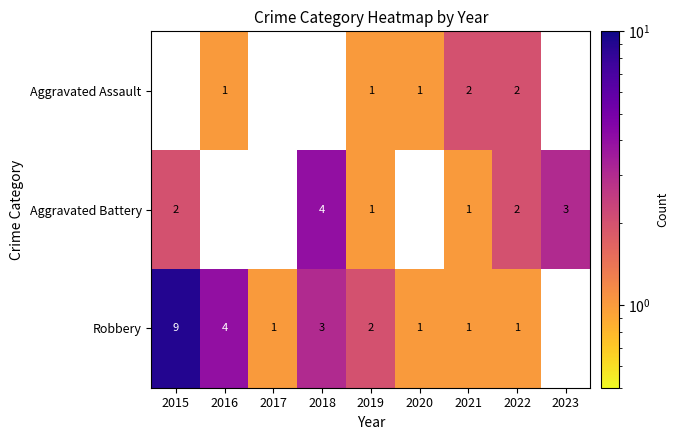

The Aggravated Battery series shows 4 at 2018. True or false?

True